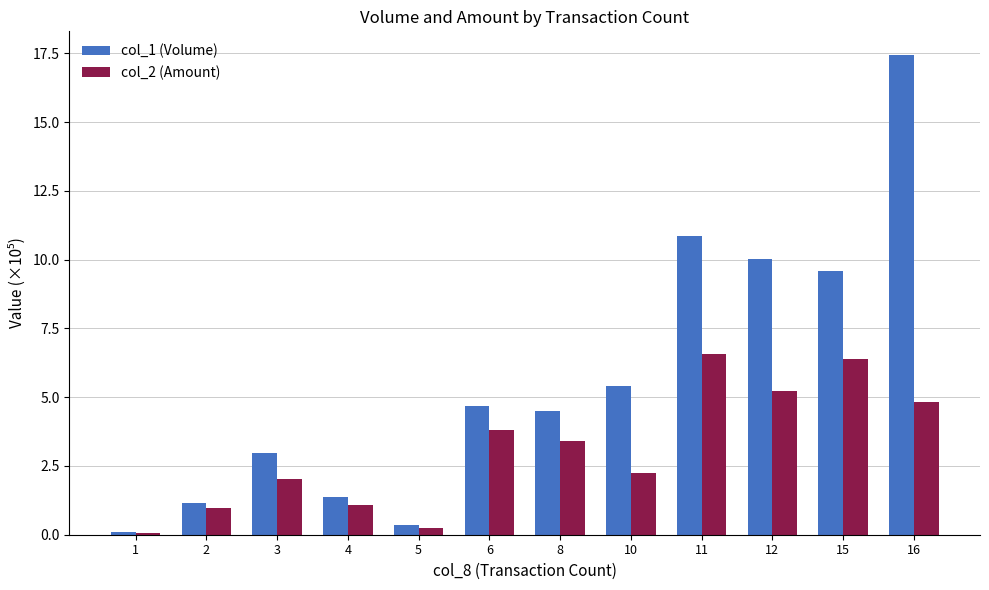

How many series are shown in this chart?

2